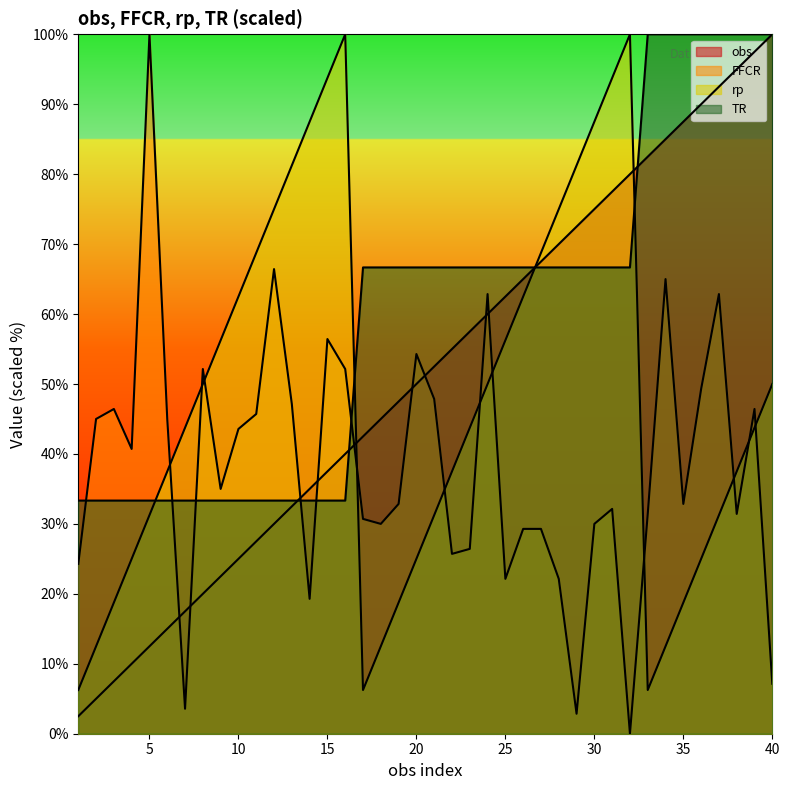

The value of FFCR at 1 is 31.9. True or false?

False